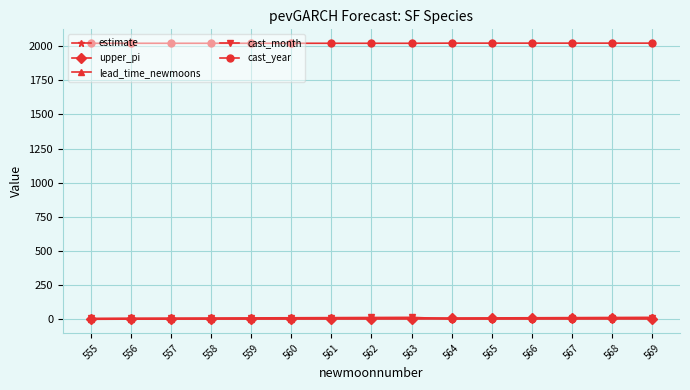

Is this an area chart (filled region under the line)?

No